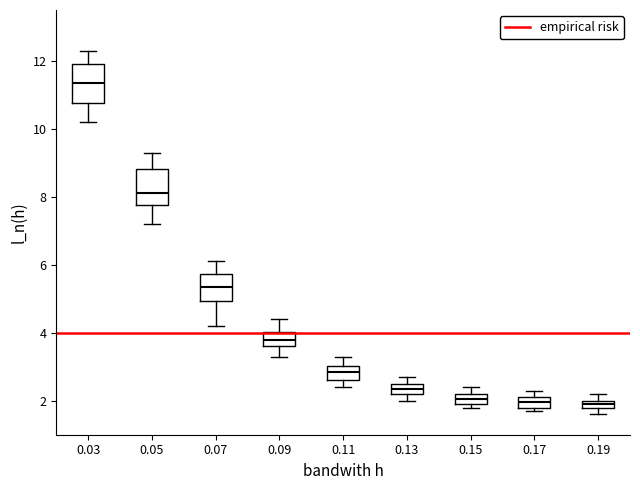

Where is the lower edge of the box at x = 0.17 on the y-axis? The values are not printed on the chart, so give them approximately, as read against the axis.

1.8